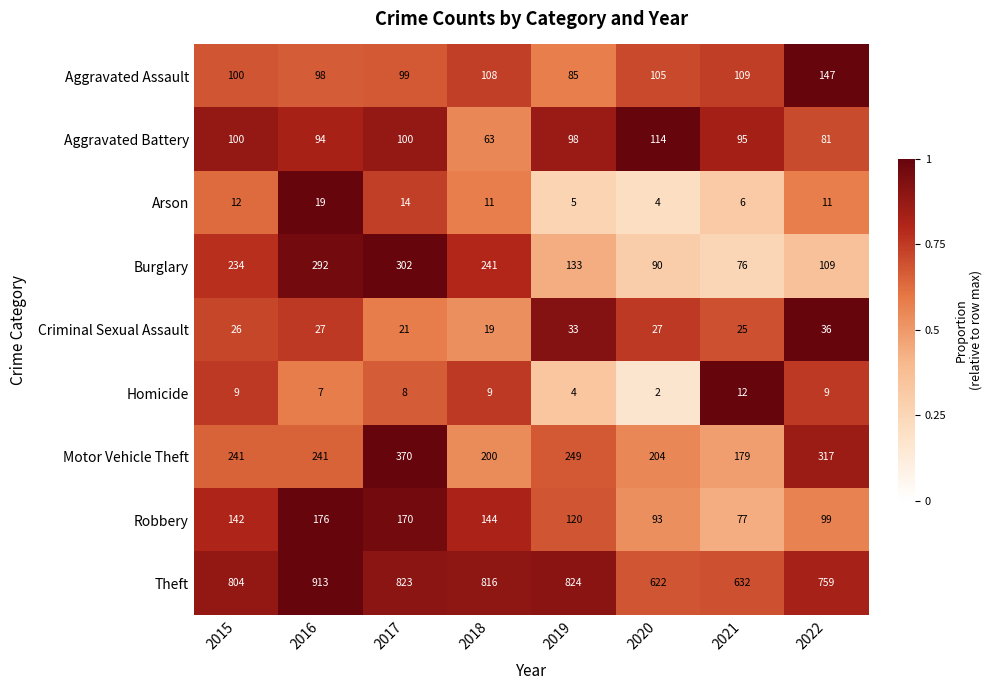

How many series are shown in this chart?

9